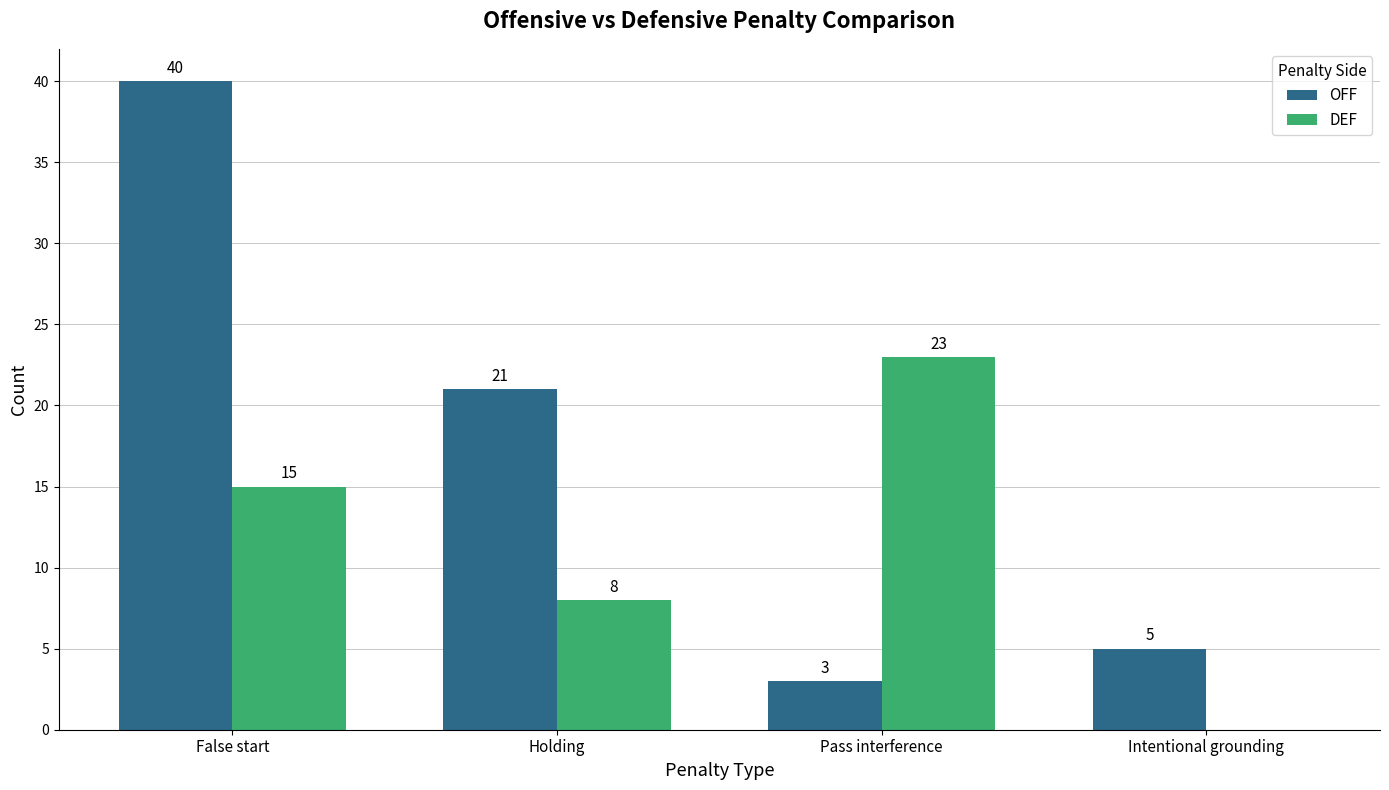

What are all the series names shown in the legend?

OFF, DEF